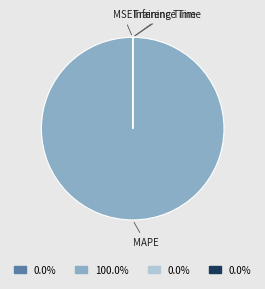

Which category has the biggest portion of the pie?

MAPE